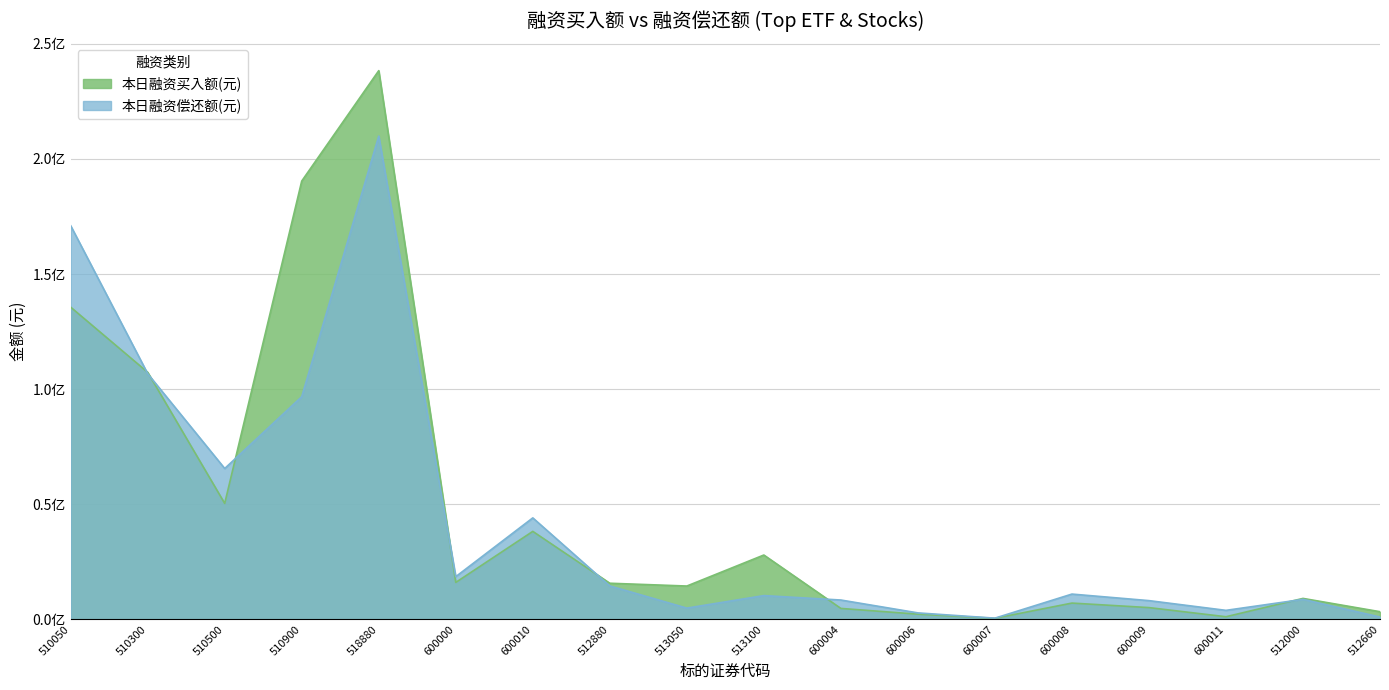

What position from the right is 510900?

15